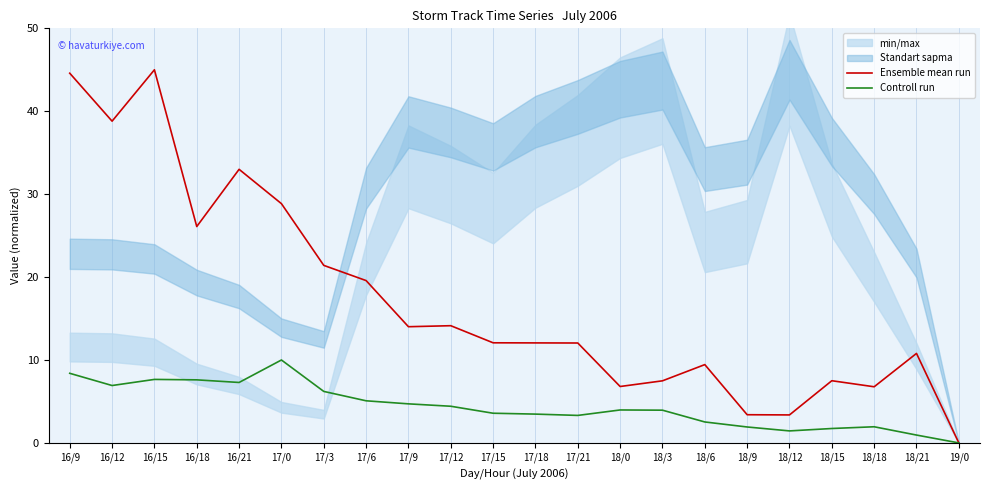

What is the difference between the Ensemble mean run values at 16/21 and 17/12?

18.9